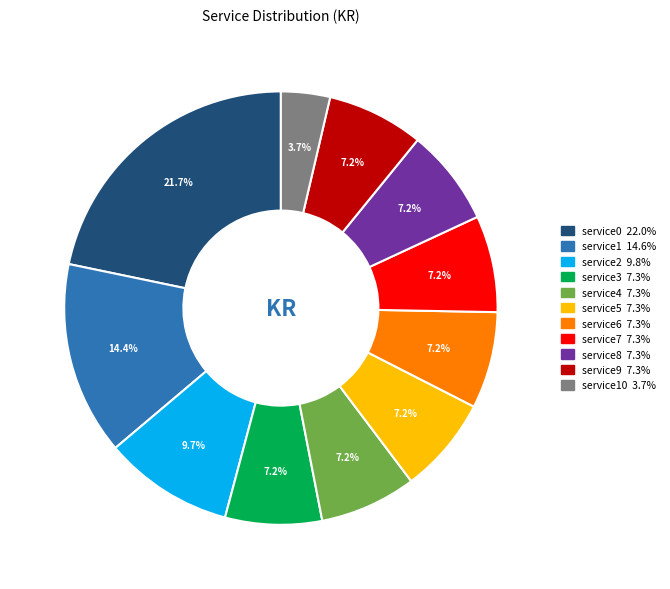

Does any single category account for the majority?

No